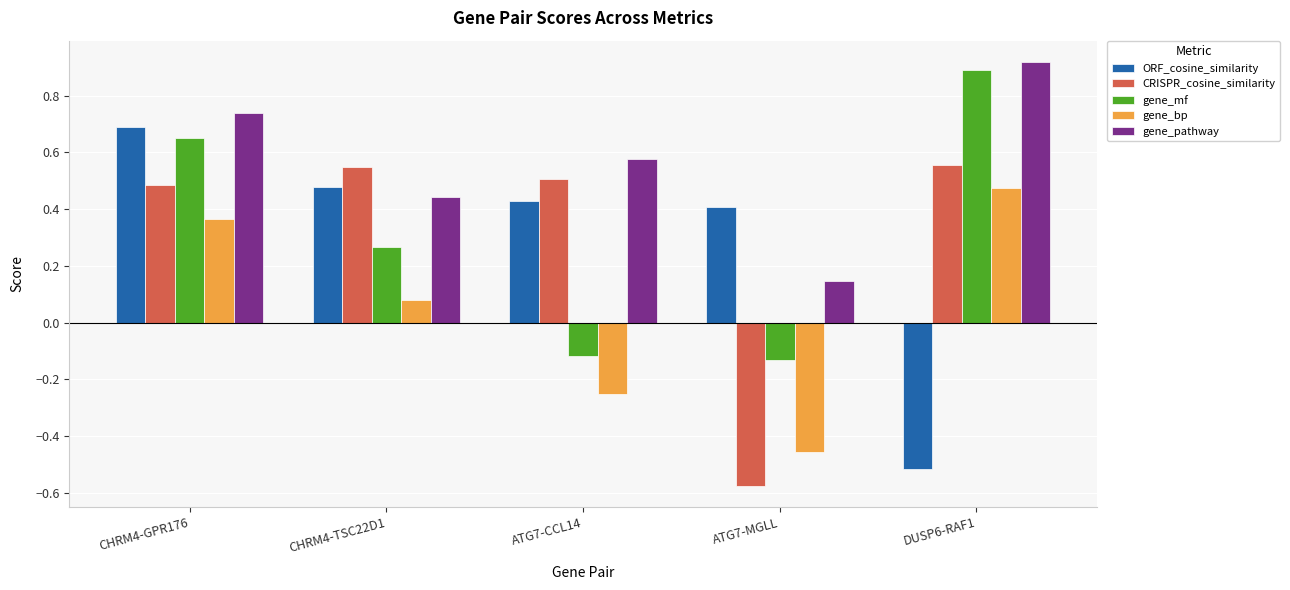

At which category does the chart reach its peak across all series?

DUSP6-RAF1